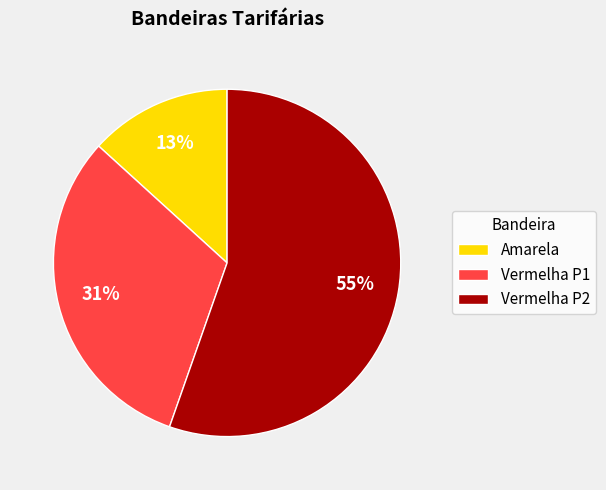

Combined, do Vermelha P2 and Vermelha P1 account for over 50%?

Yes